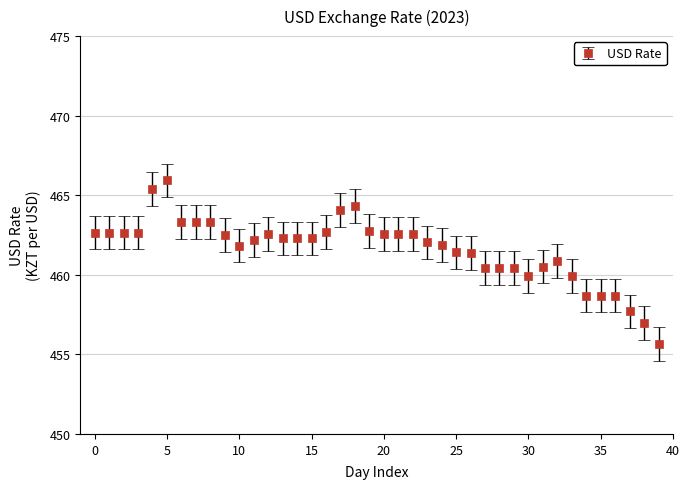

What is the average value?

461.6